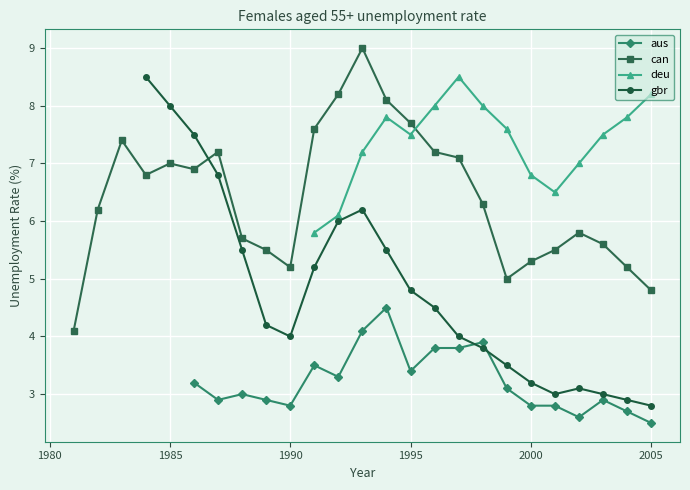

What is the highest value of the aus series?

4.5